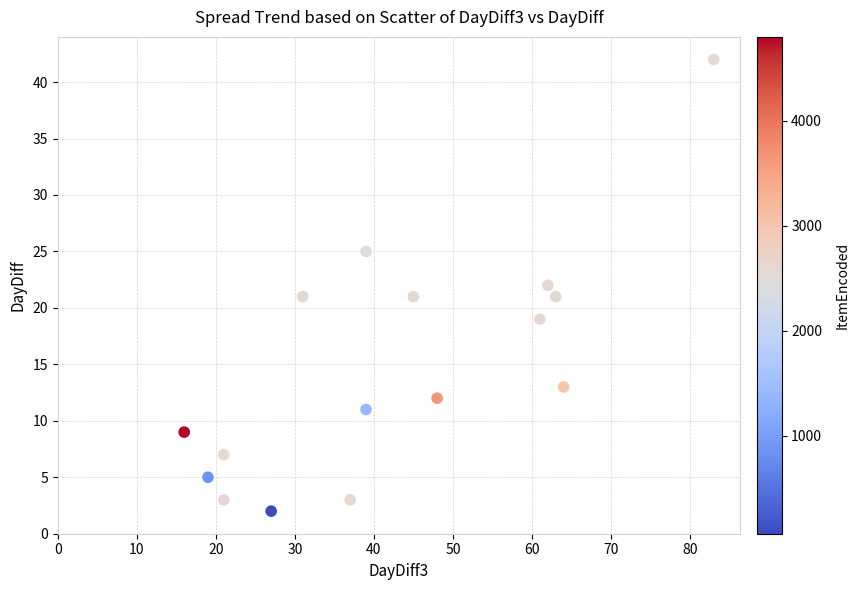

What is the range of Y values (max minus min)?

40